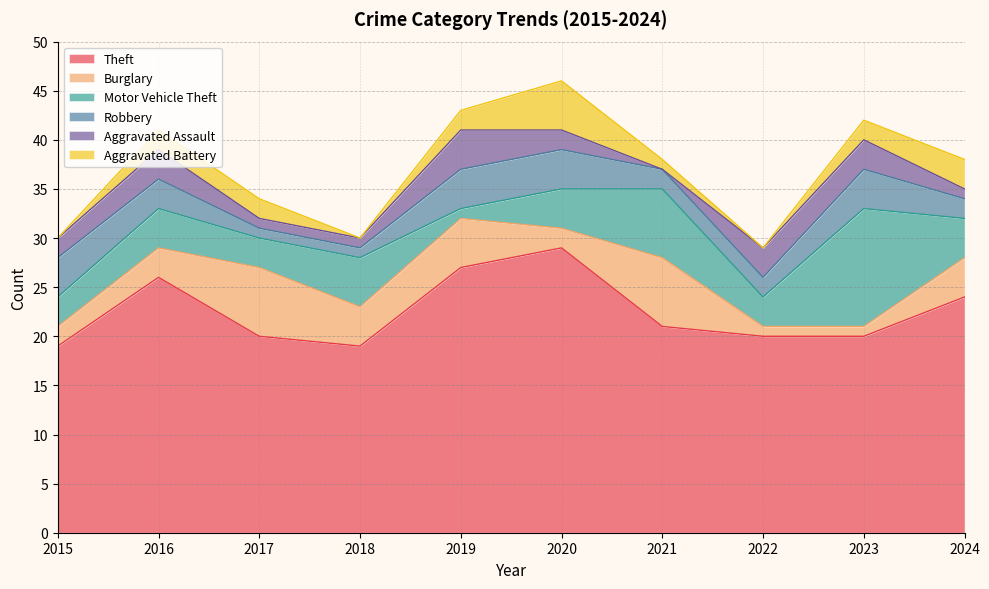

Is the value of Robbery at 2021 greater than the value of Aggravated Assault at 2016?

No